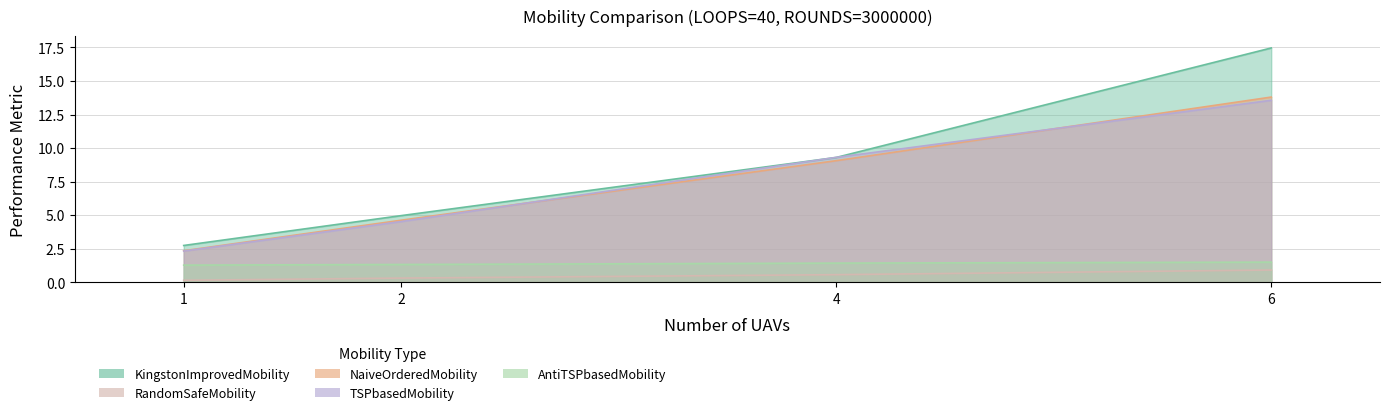

What is the total value across all series at 4?

29.6